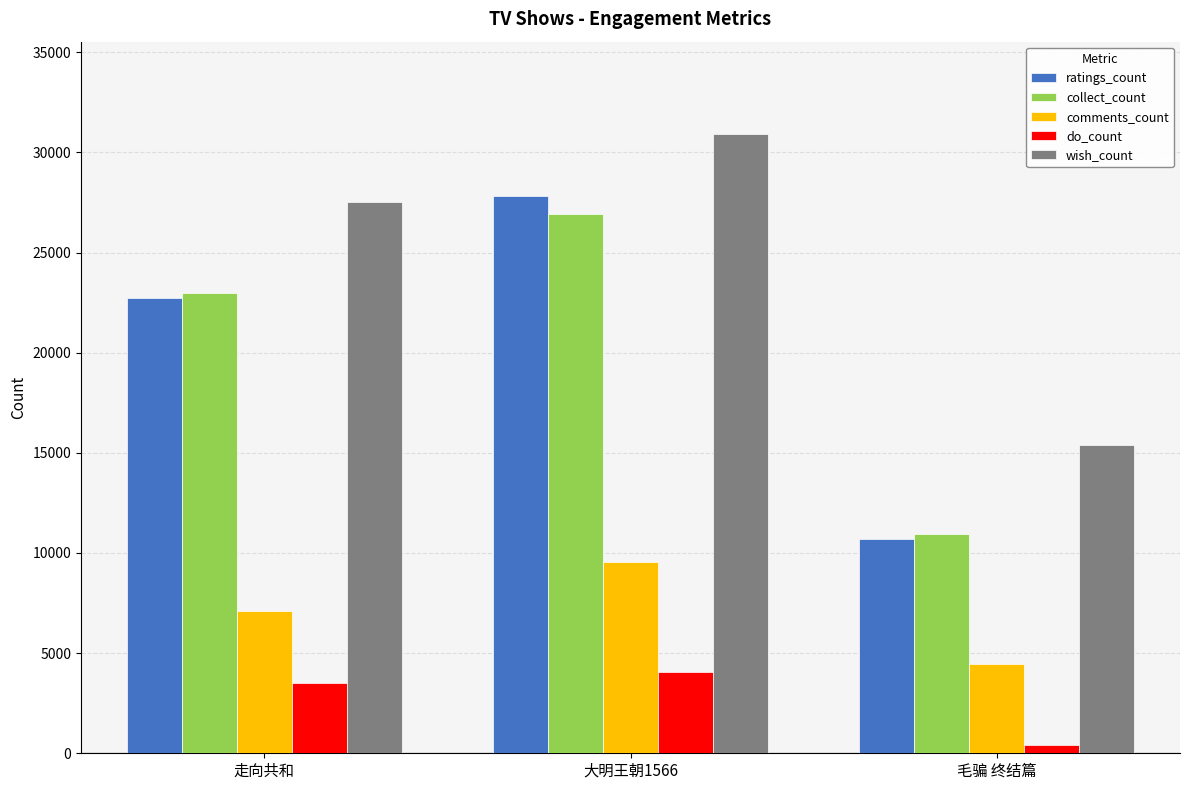

How many data points in do_count are less than 3510?

1